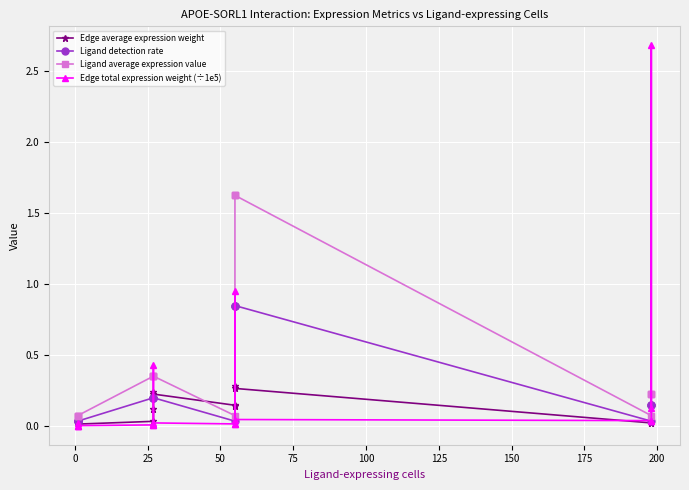

In Ligand average expression value, how many points are lower than both neighbors (excluding endpoints)?

2